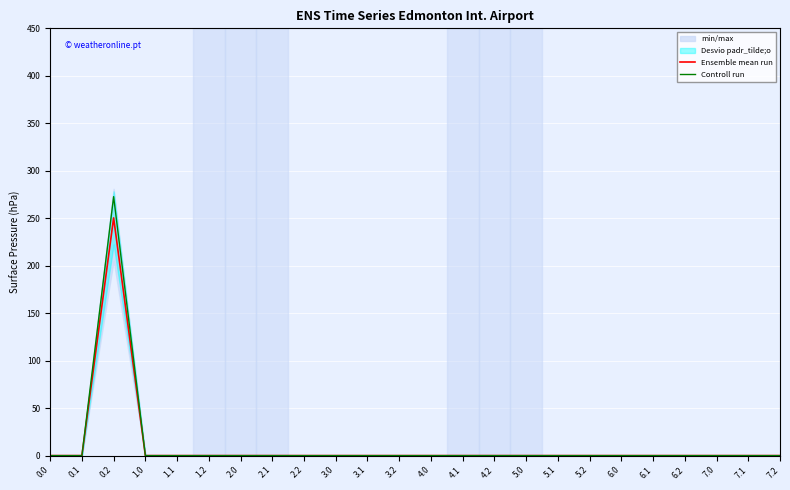

At how many categories does at least one series exceed 261?

1